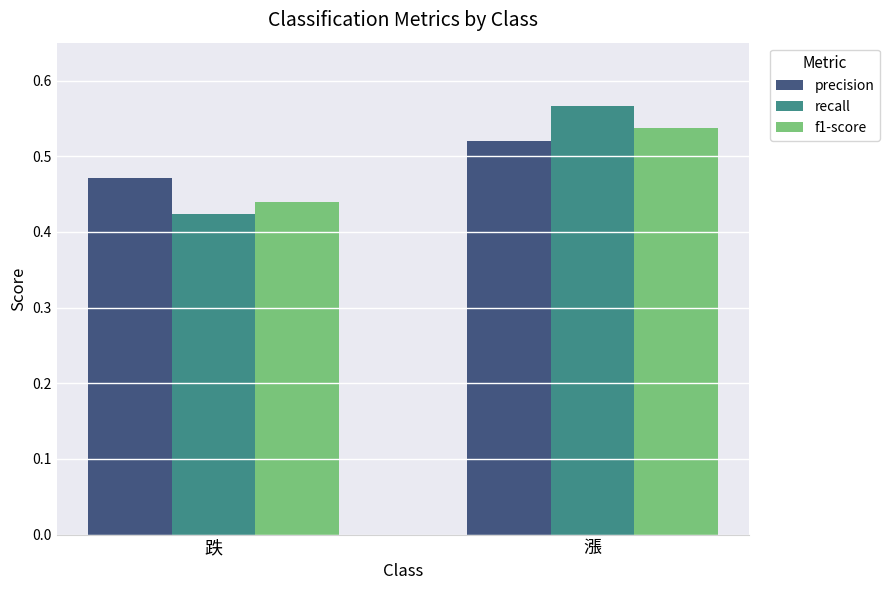

Which series has the widest spread of values?

recall